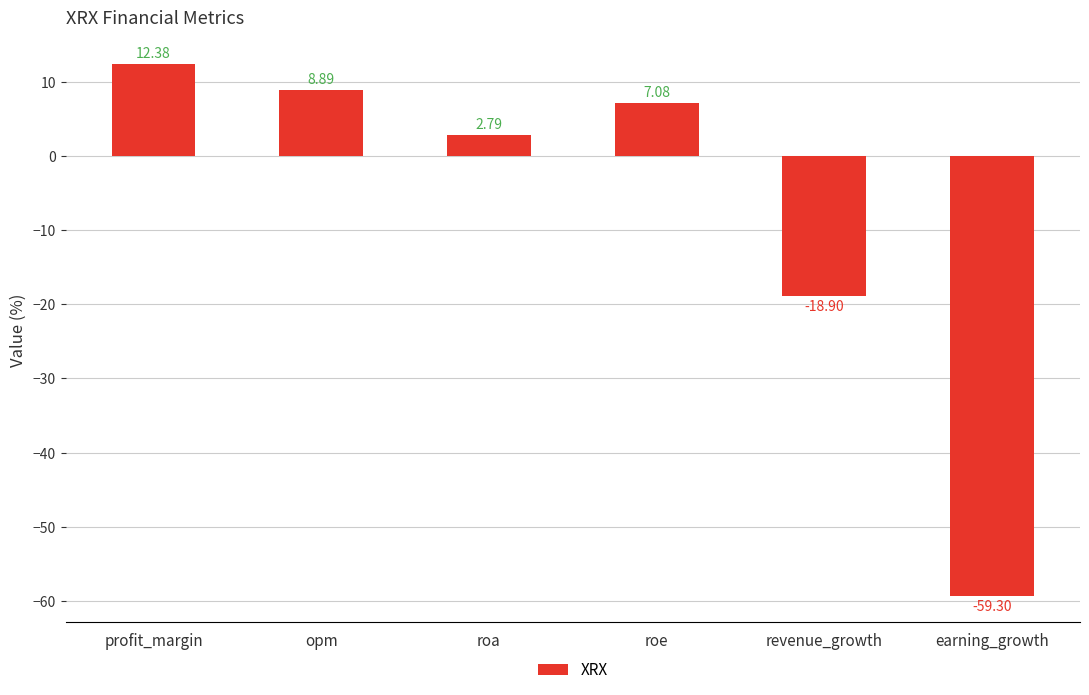

What is the sum of the values at earning_growth and revenue_growth?

-78.2